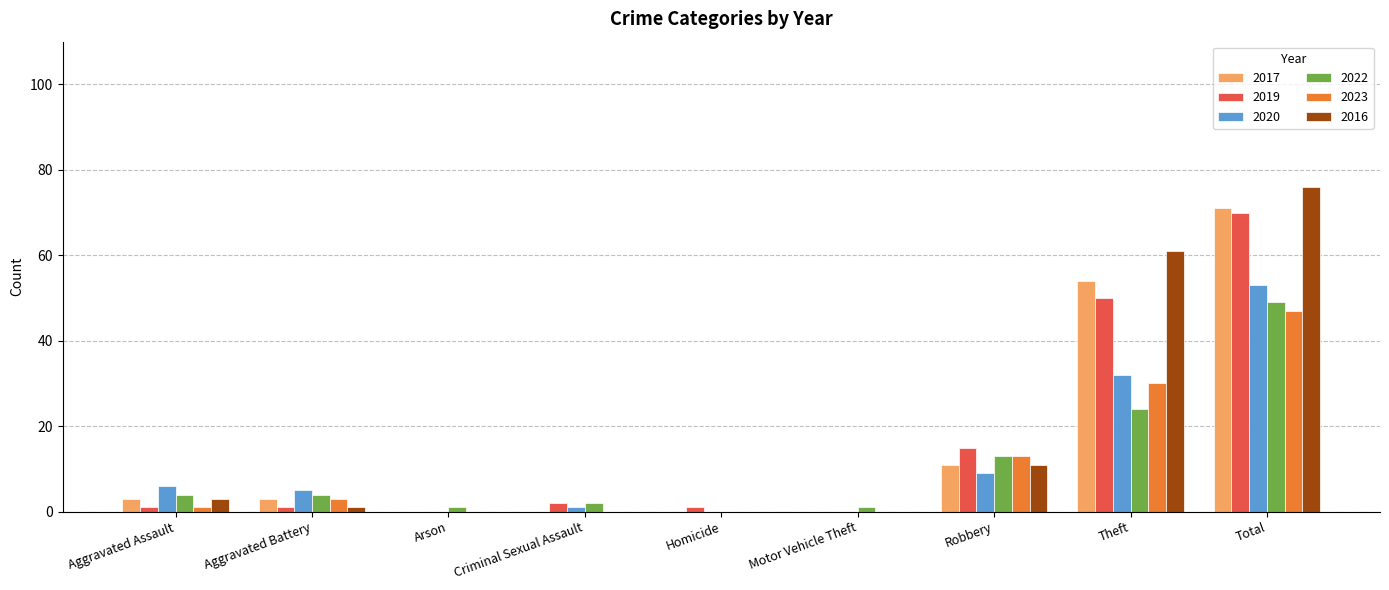

At which category is the sum across all series the highest?

Total